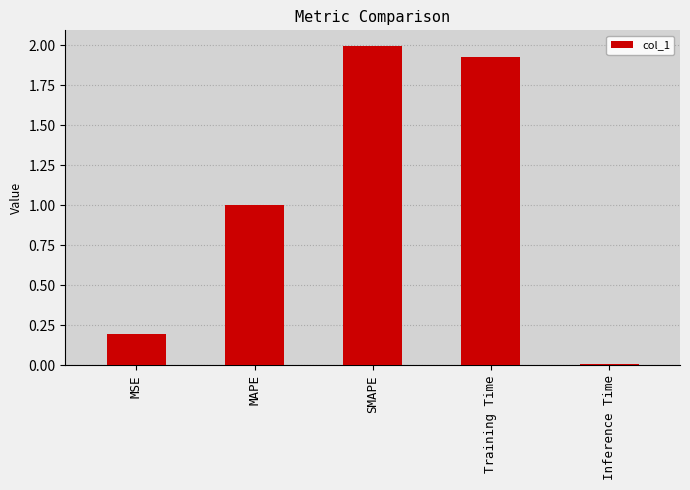

What is the change in value from MSE to SMAPE?

+1.8